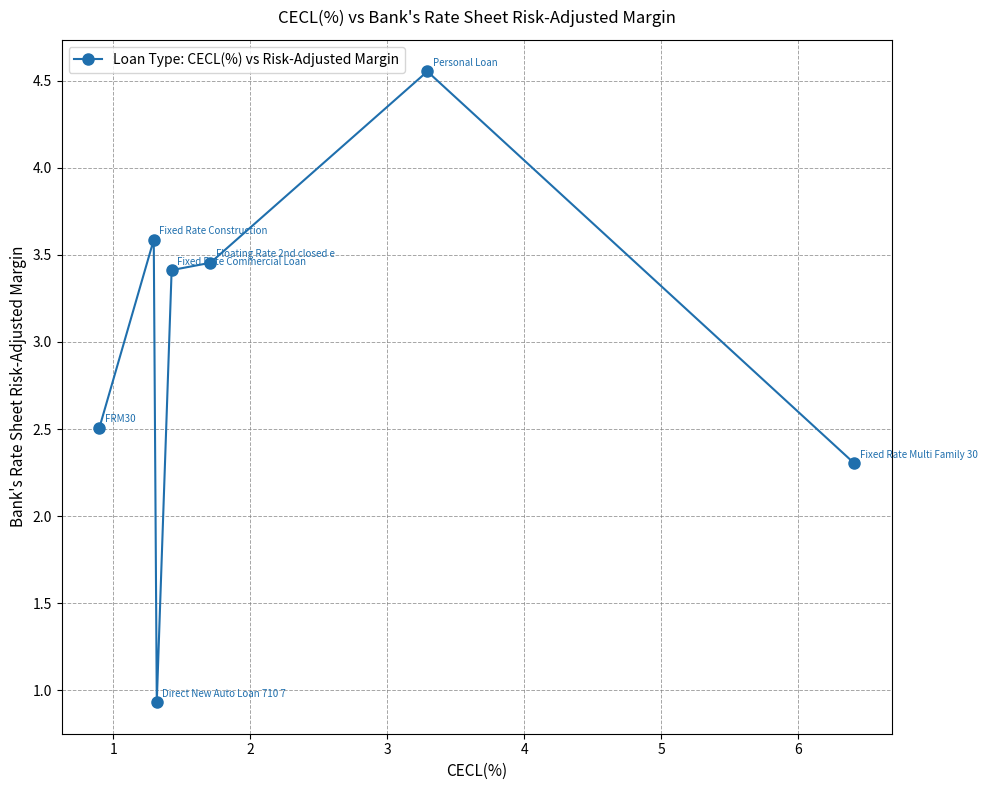

What is the smallest value displayed?

0.9